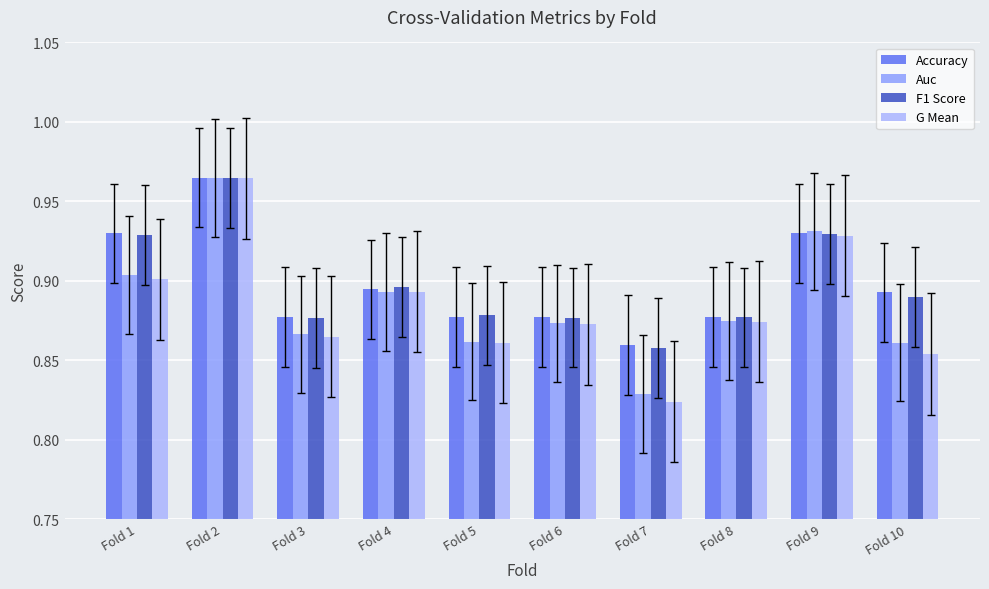

How many bars are there in total?

40